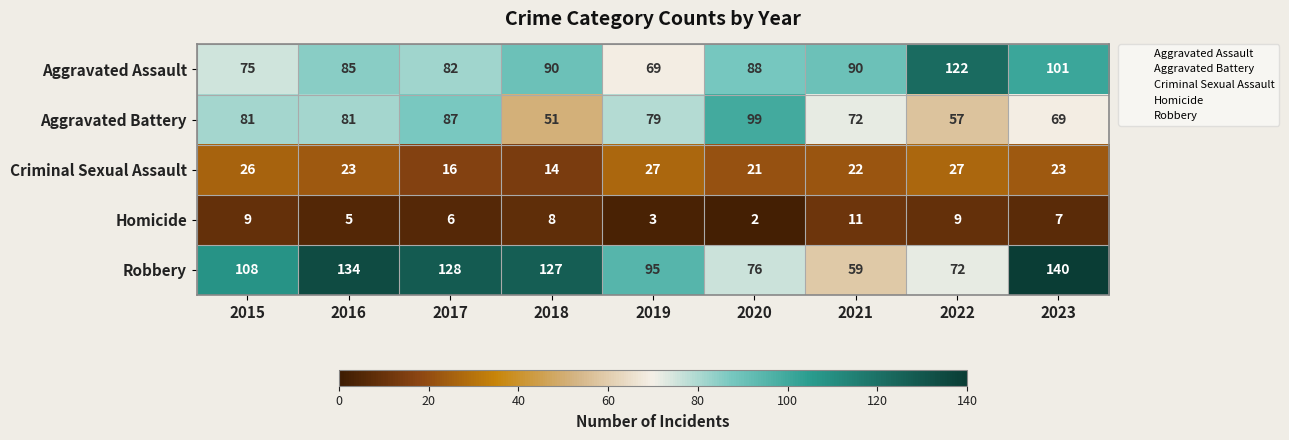

What is the difference between the Robbery values at 2023 and 2022?

68